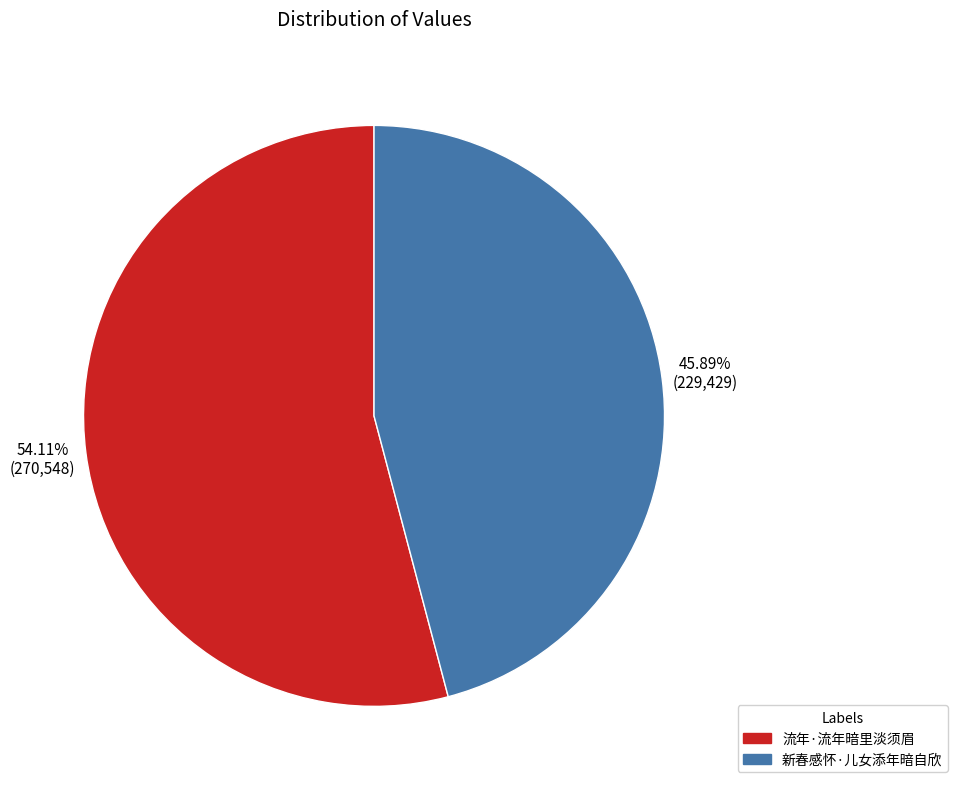

Count the number of slices in the pie.

2